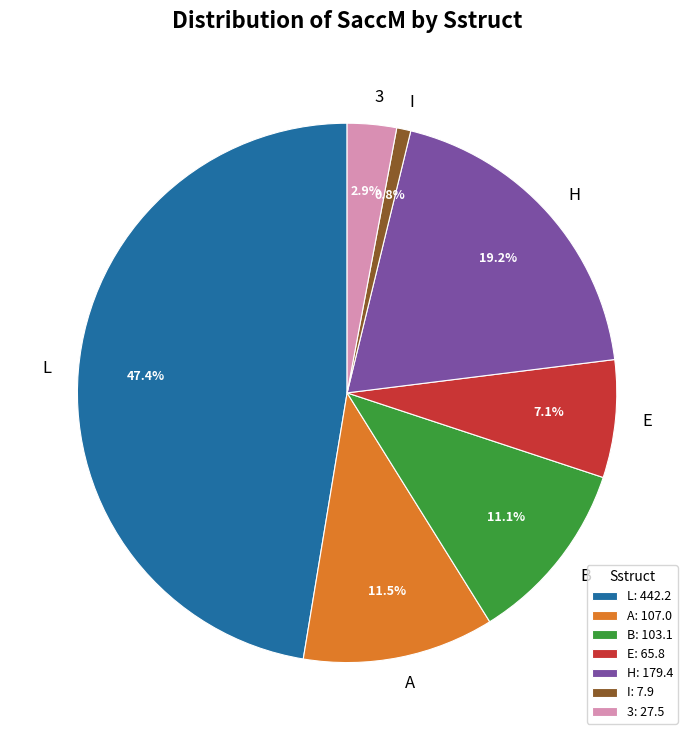

Approximately how many times larger is the value at A compared to H?

0.6